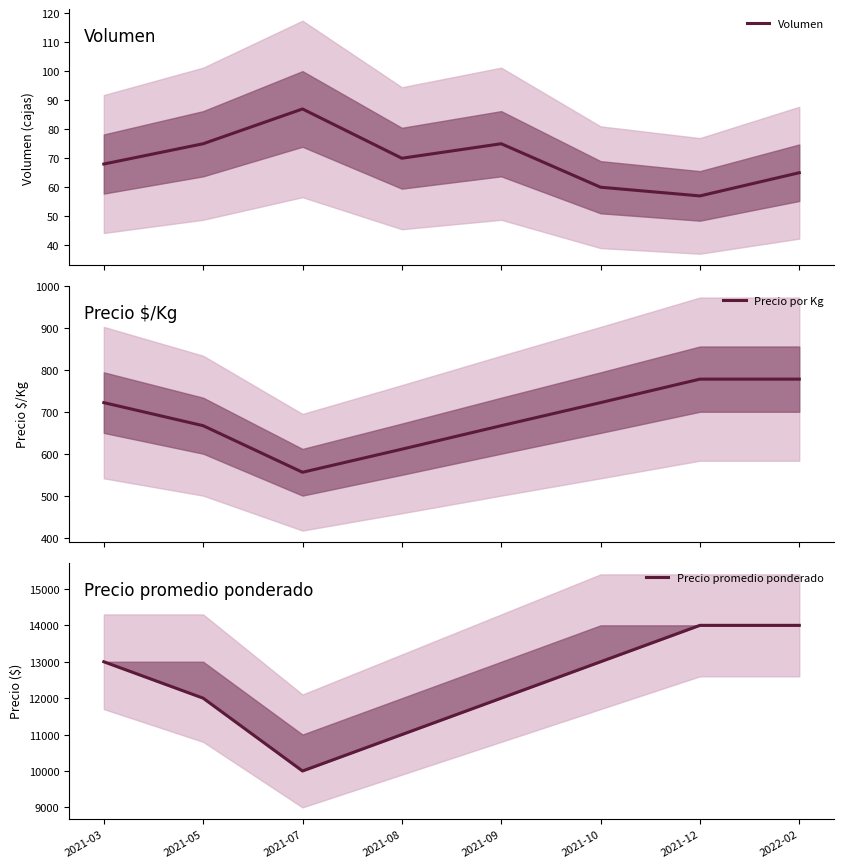

True or false: Precio promedio ponderado and Precio por Kg intersect in this chart.

False